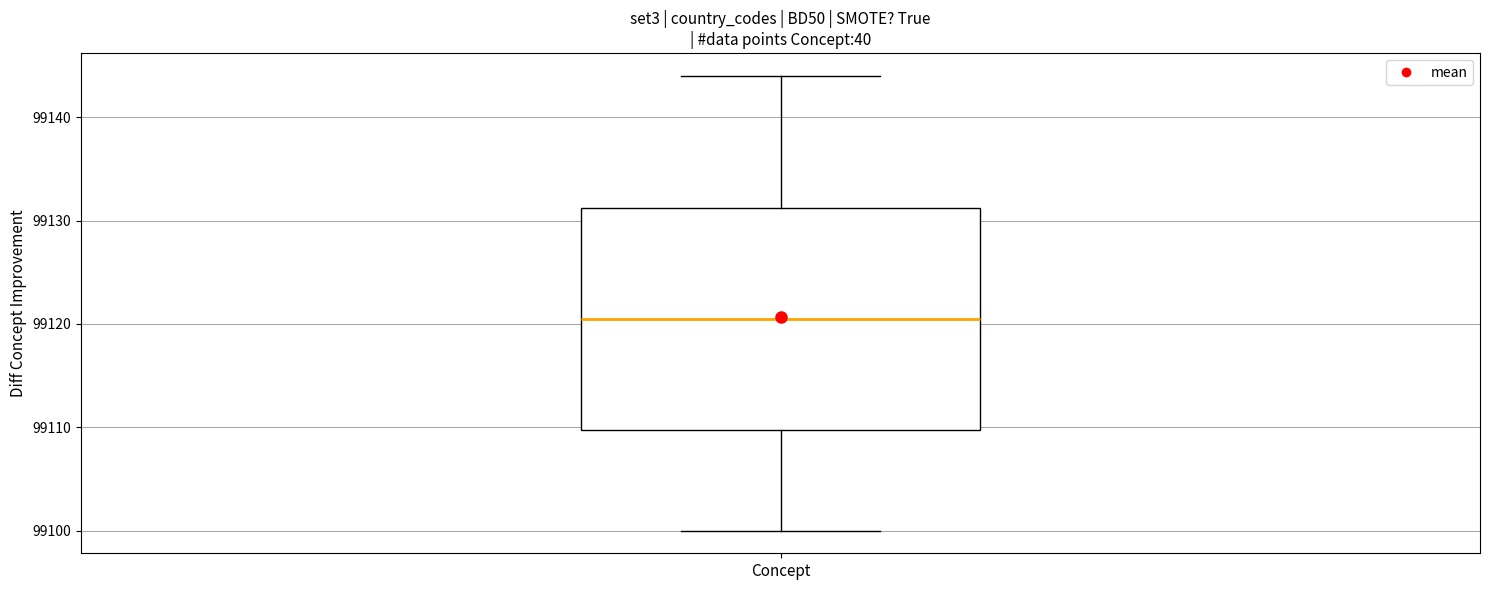

Where does the lower whisker of the box for Concept end on the y-axis? The values are not printed on the chart, so give them approximately, as read against the axis.

99100